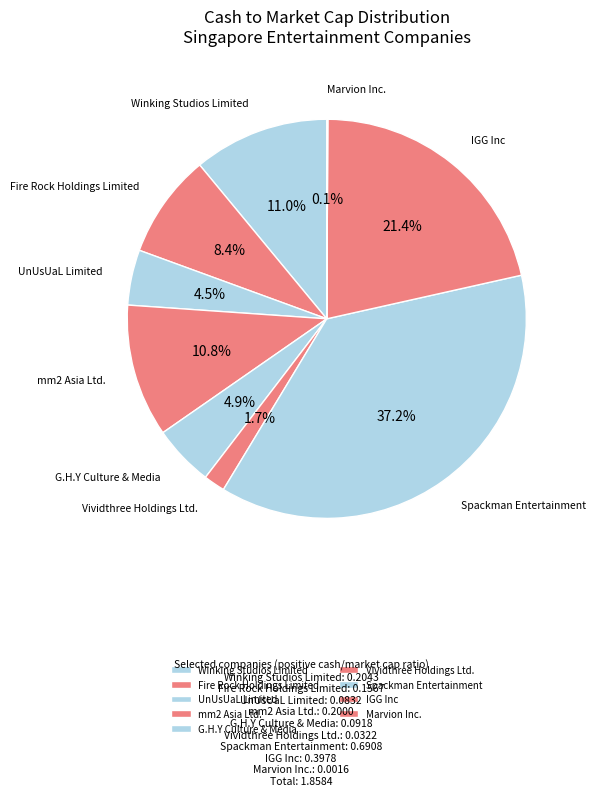

Is Fire Rock Holdings Limited the majority of the pie?

No